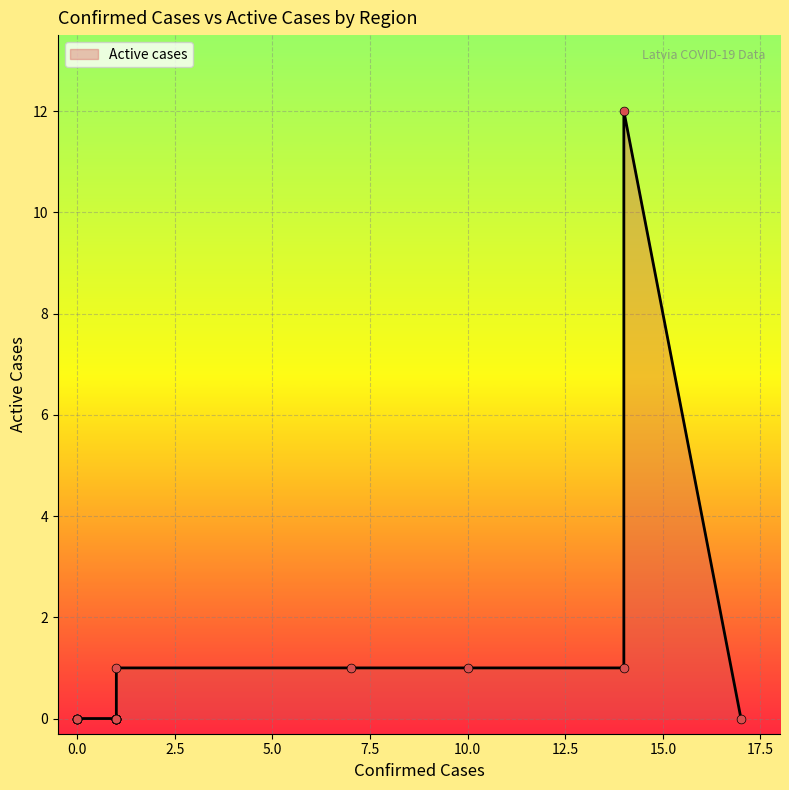

What is the change in value from Amatas novads to Beverīnas novads?

-1